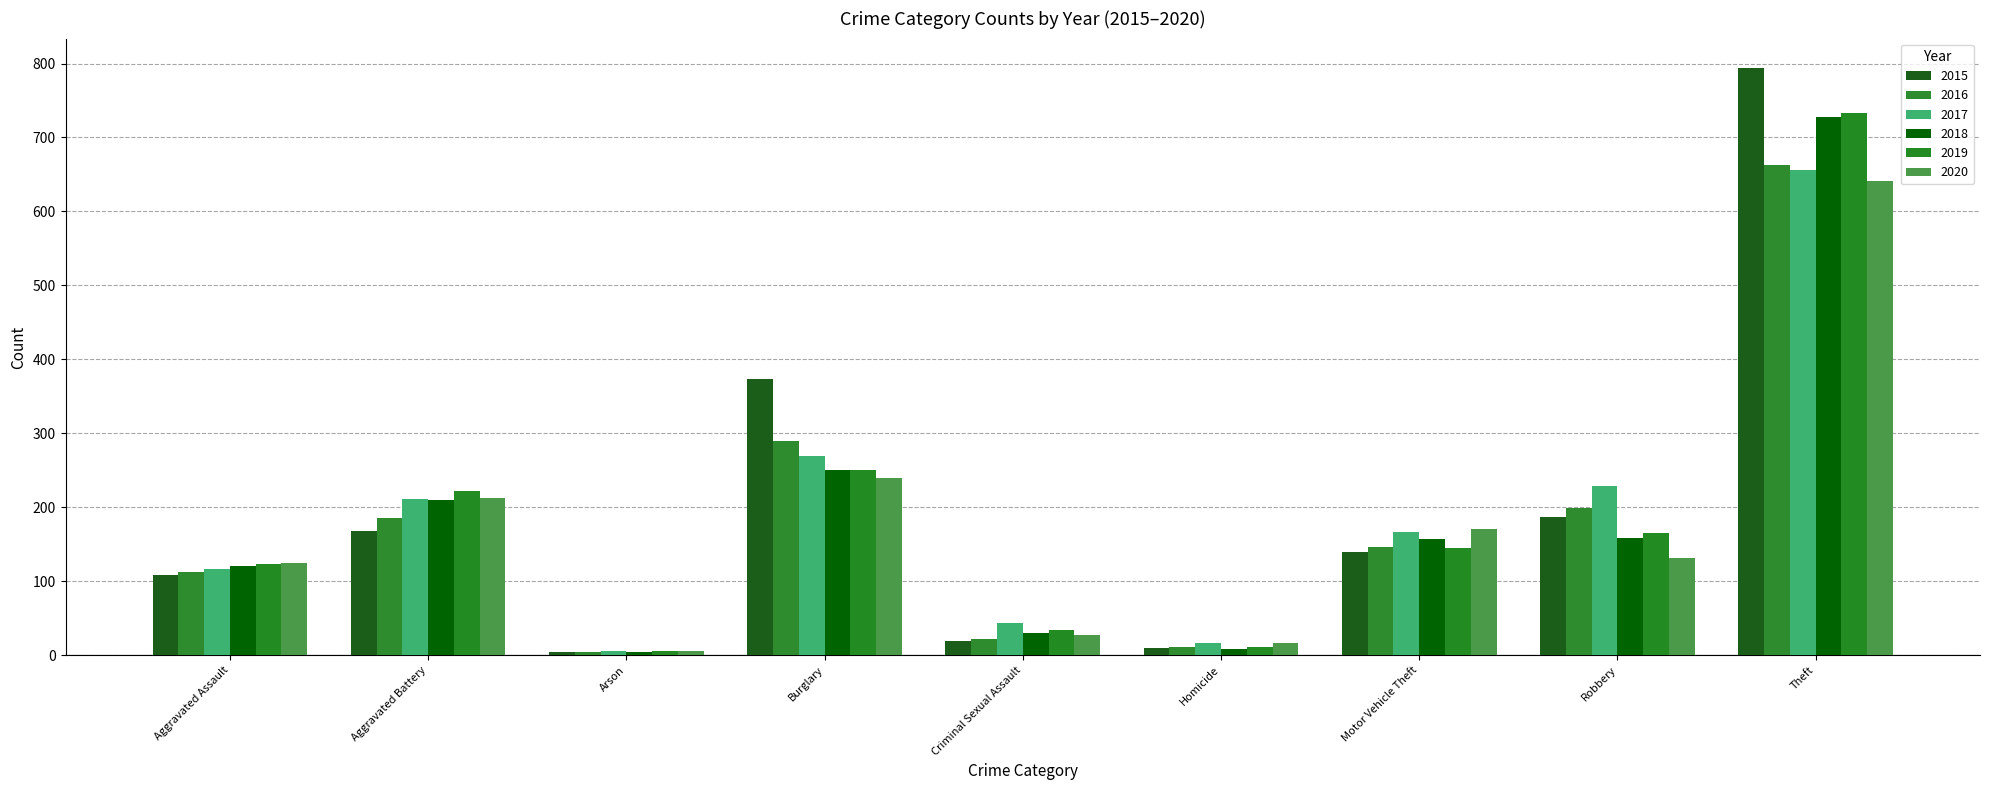

How many data points does each series have?

9